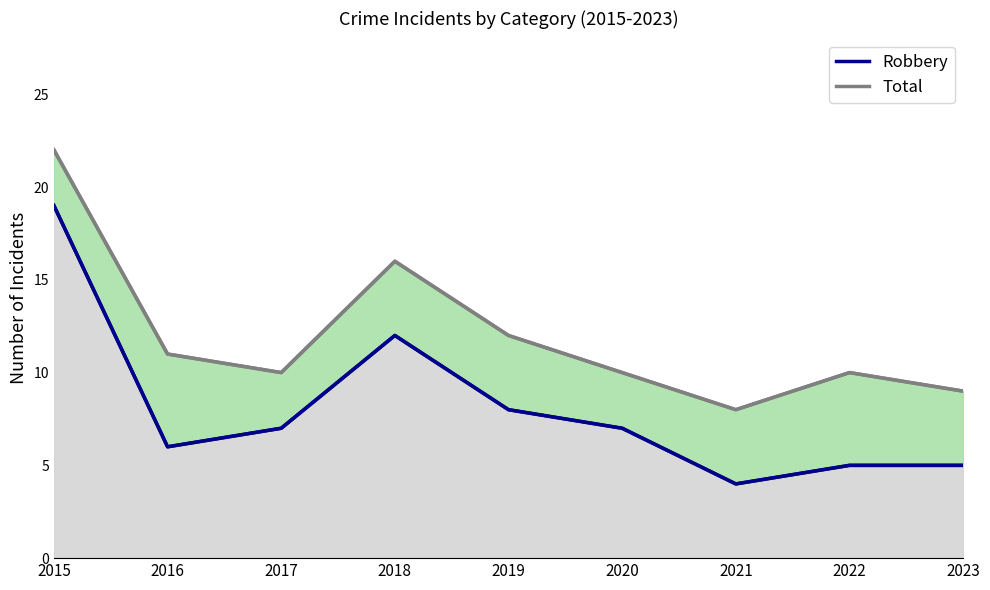

How many values in the Robbery series are below 7?

4